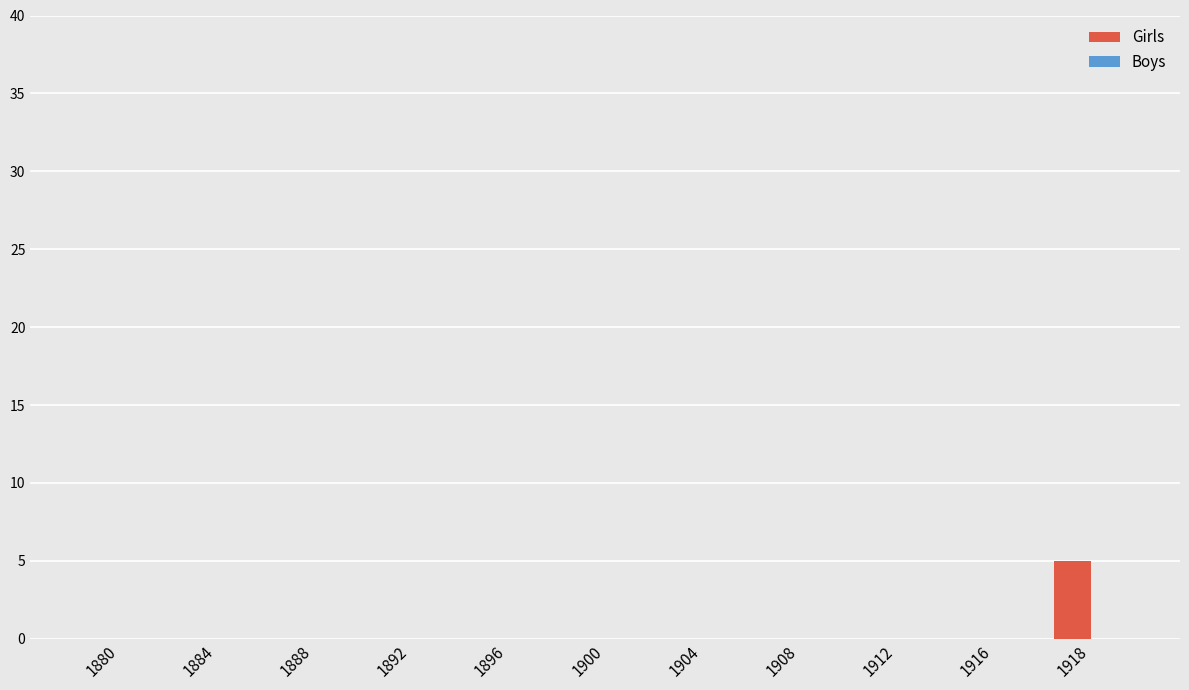

Which category has the highest value across all series?

1918